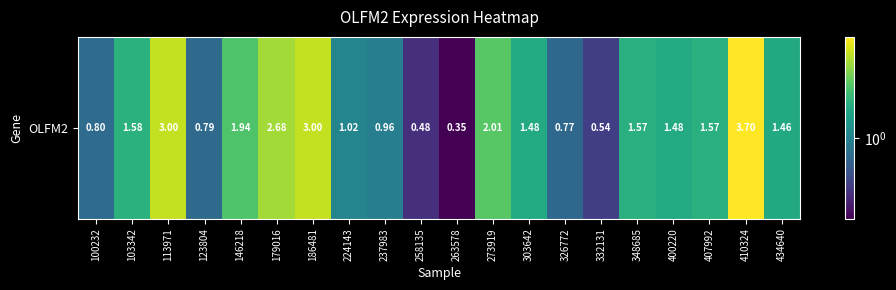

Reading left to right, extract all data points from this chart.

0.8	1.6	3.0	0.8	1.9	2.7	3.0	1.0	1.0	0.5	0.3	2.0	1.5	0.8	0.5	1.6	1.5	1.6	3.7	1.5